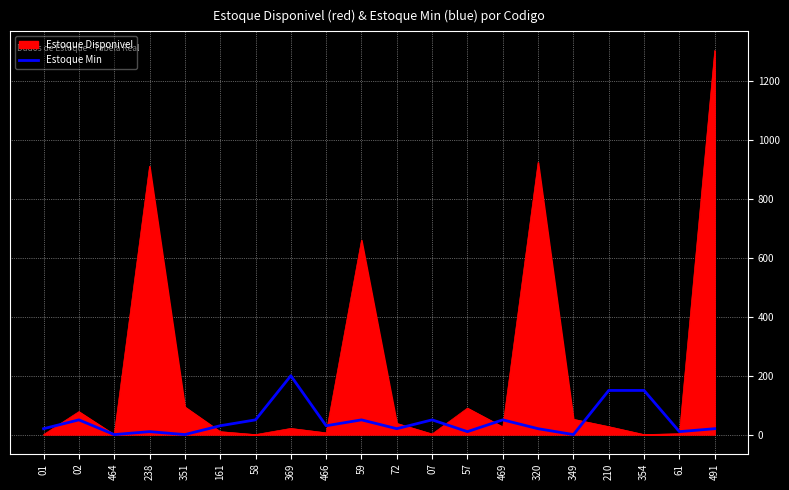

The Estoque Min series shows 111 at 351. True or false?

False